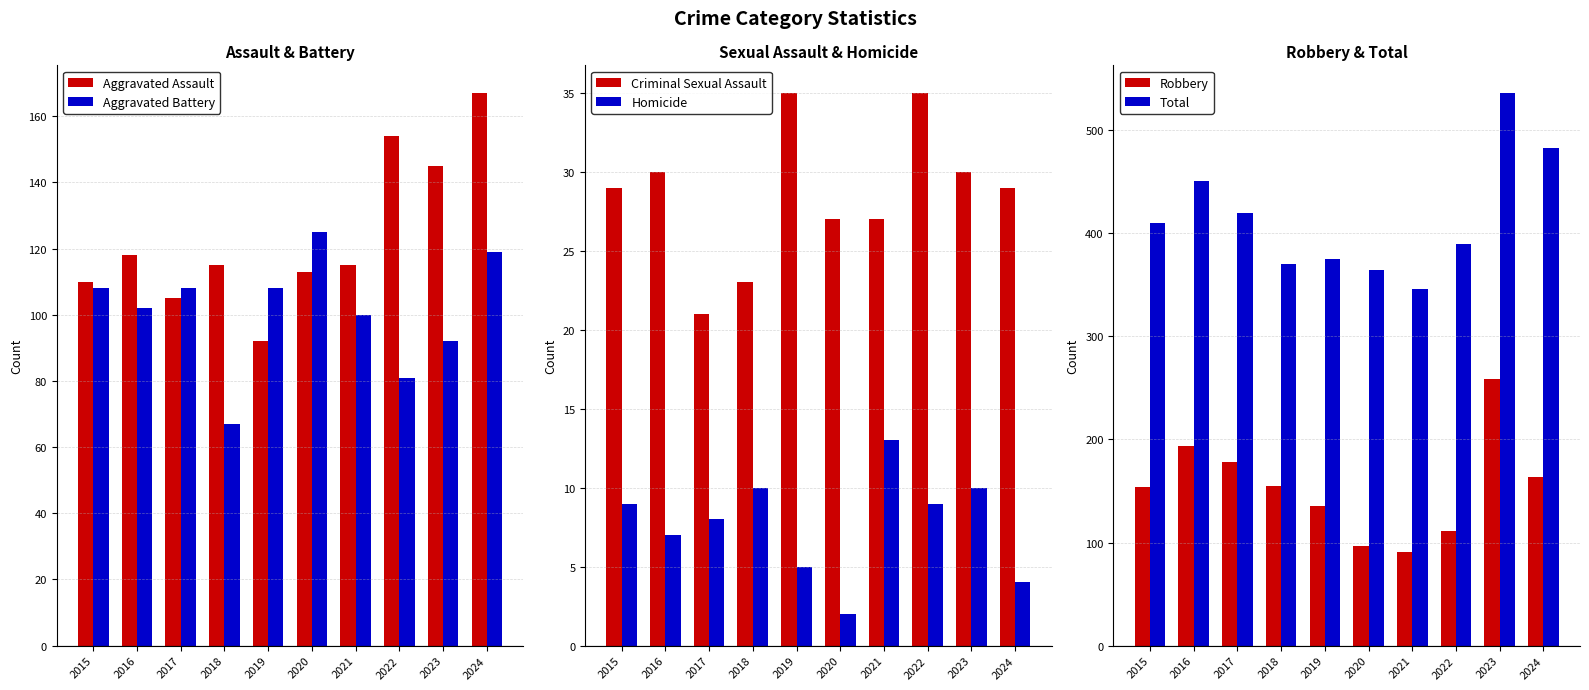

Reading left to right, extract all data points from this chart.

Aggravated Assault: 110	118	105	115	92	113	115	154	145	167
Aggravated Battery: 108	102	108	67	108	125	100	81	92	119
Criminal Sexual Assault: 29	30	21	23	35	27	27	35	30	29
Homicide: 9	7	8	10	5	2	13	9	10	4
Robbery: 154	194	178	155	135	97	91	111	259	164
Total: 410	451	420	370	375	364	346	390	536	483